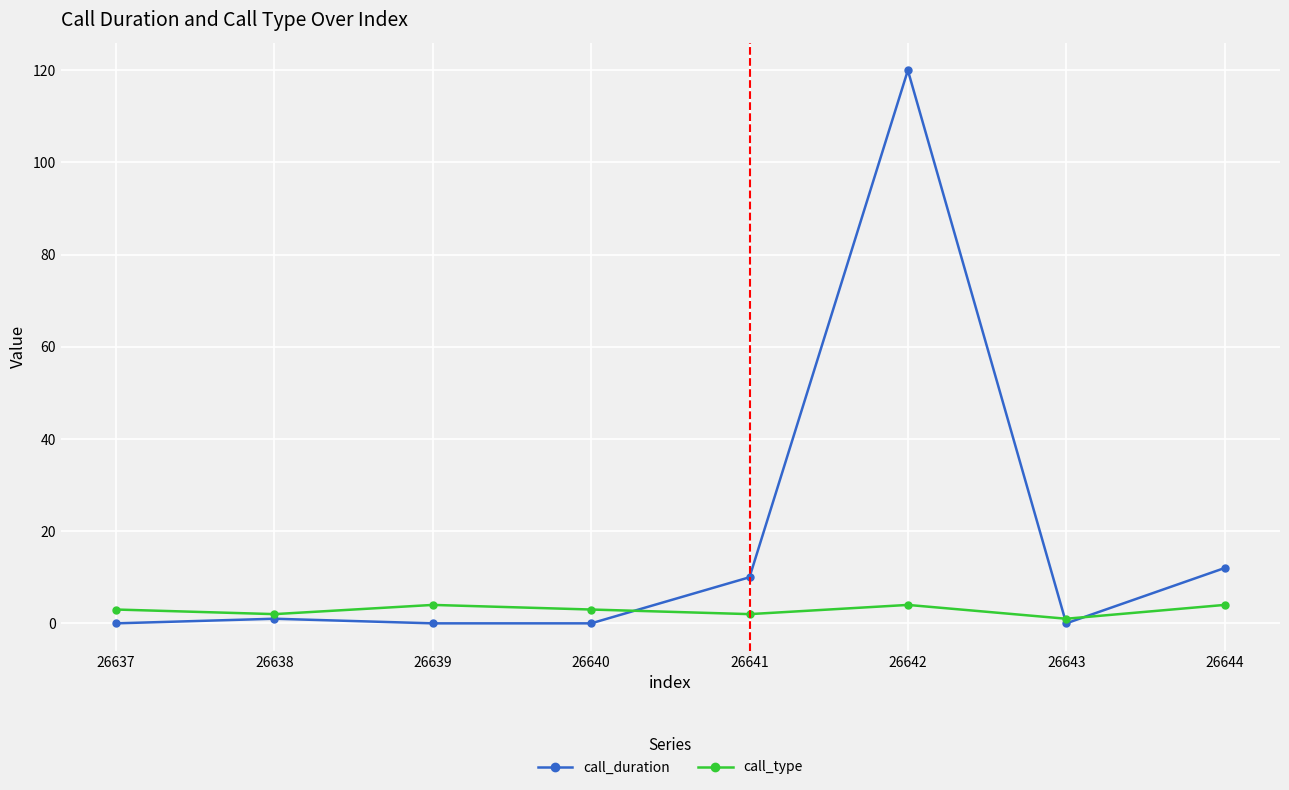

Which series has the largest total across all categories?

call_duration